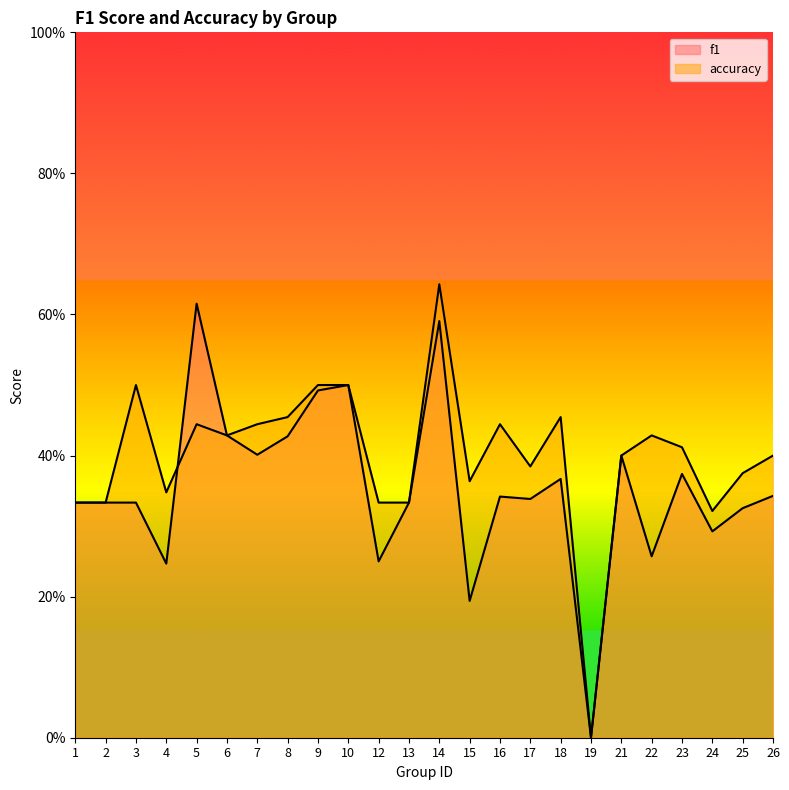

Reading left to right, extract all data points from this chart.

f1: 0.3	0.3	0.3	0.2	0.6	0.4	0.4	0.4	0.5	0.5	0.2	0.3	0.6	0.2	0.3	0.3	0.4	0.0	0.4	0.3	0.4	0.3	0.3	0.3
accuracy: 0.3	0.3	0.5	0.3	0.4	0.4	0.4	0.5	0.5	0.5	0.3	0.3	0.6	0.4	0.4	0.4	0.5	0.0	0.4	0.4	0.4	0.3	0.4	0.4